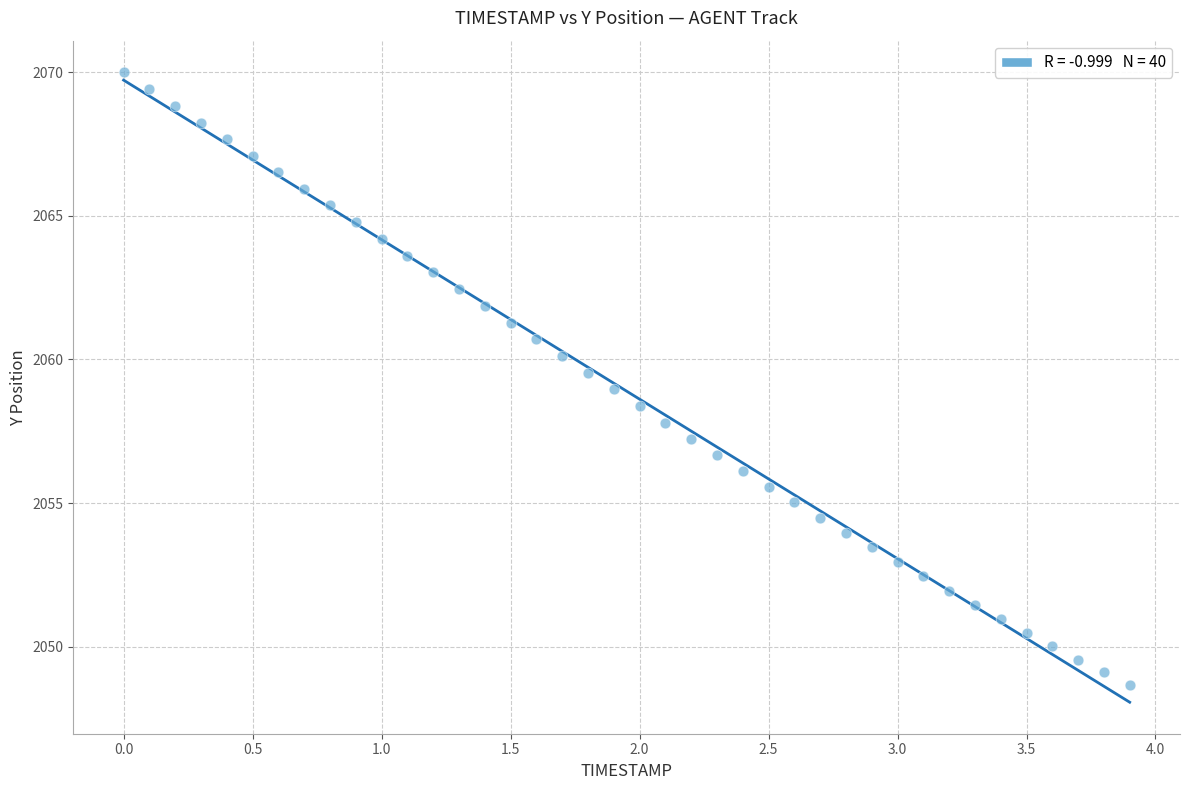

What is the range of Y values (max minus min)?

21.3